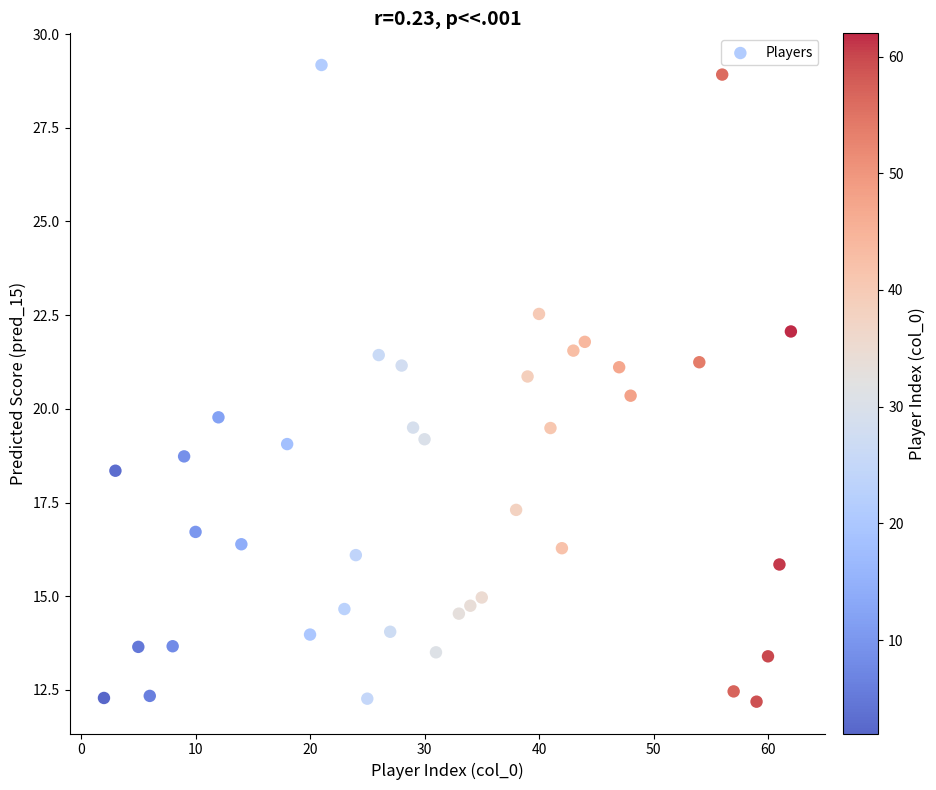

What is the range of X values (max minus min)?

60.0